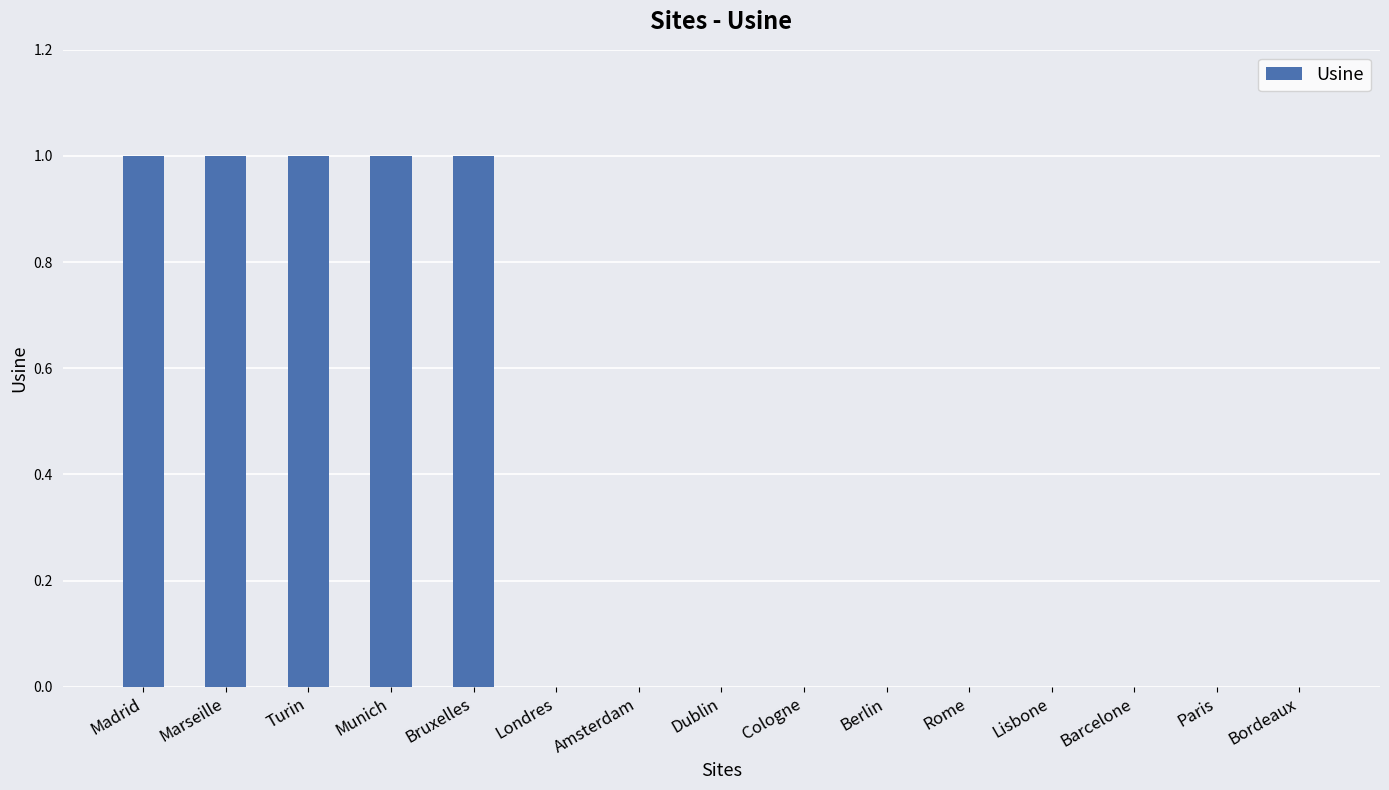

Are the bars horizontal?

No